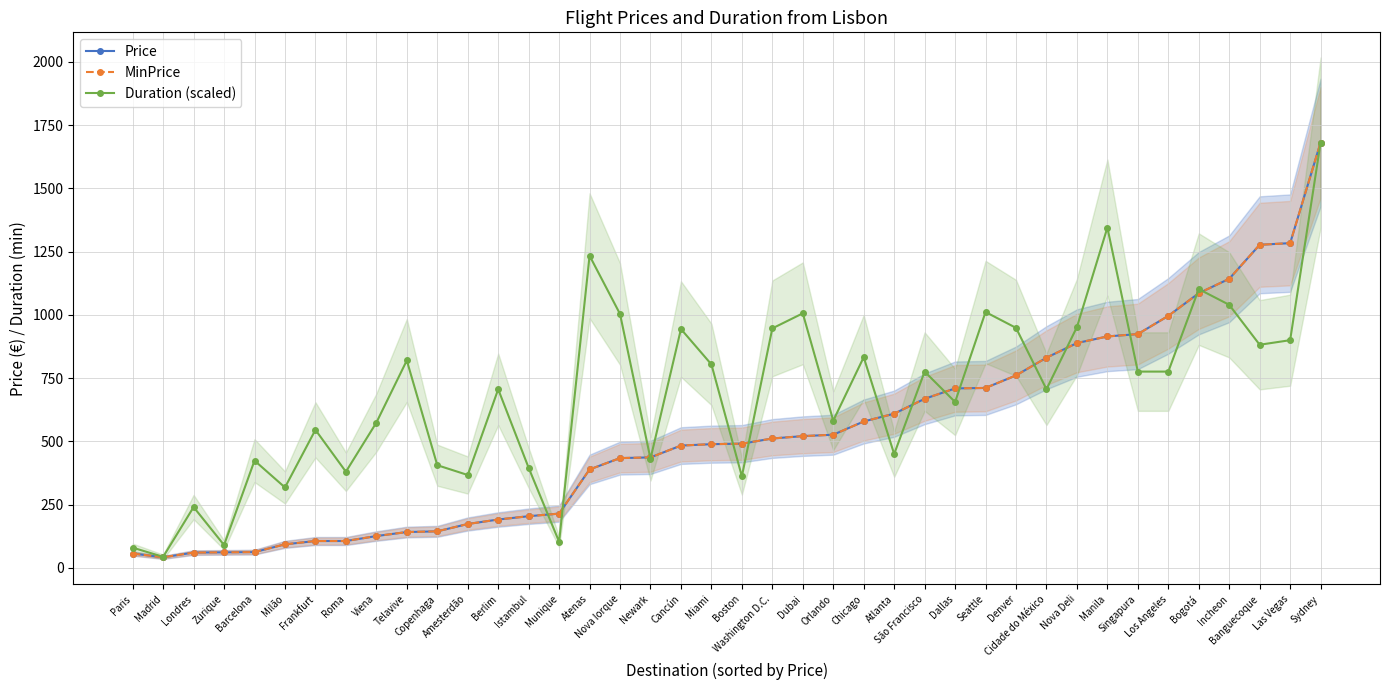

At which category does MinPrice reach its first local valley?

Madrid